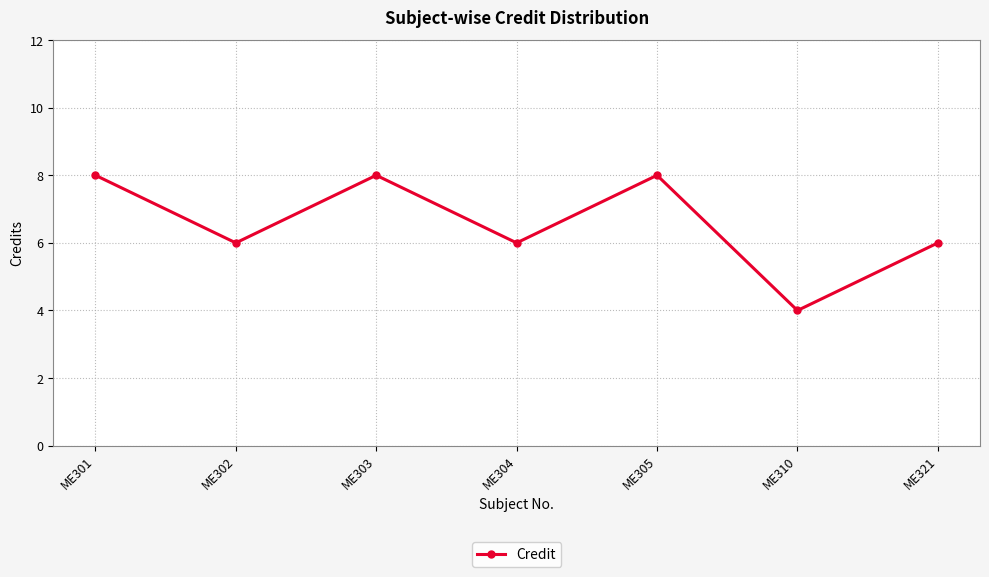

What is the approximate value at ME310?

4